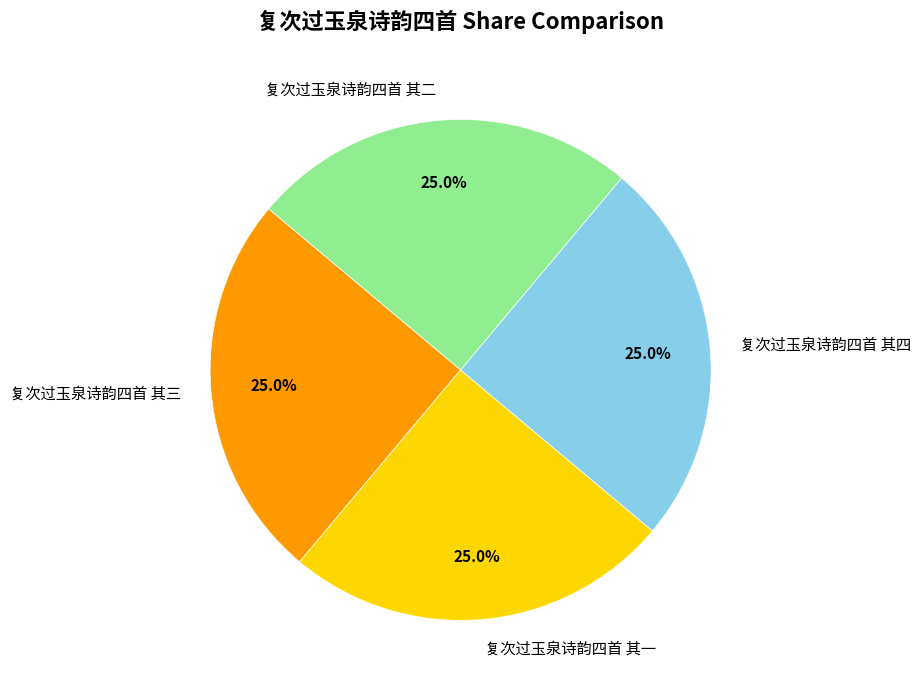

Does 复次过玉泉诗韵四首 其四 represent more than half of the total?

No